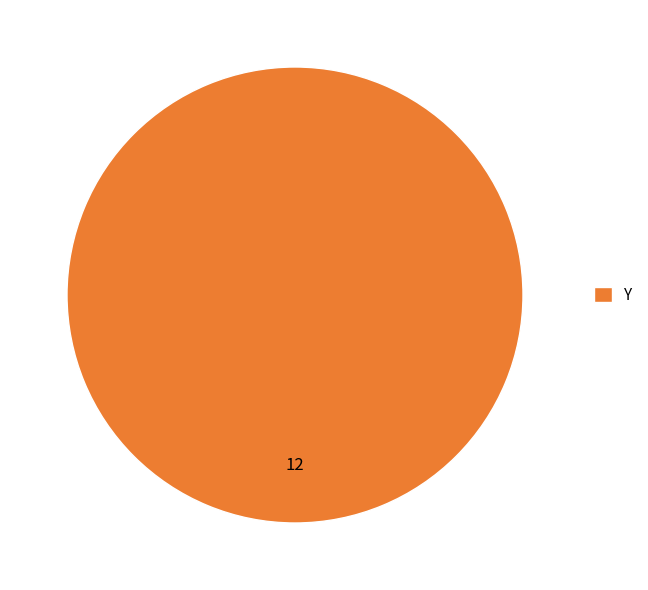

Rank the categories by value from highest to lowest.

Y